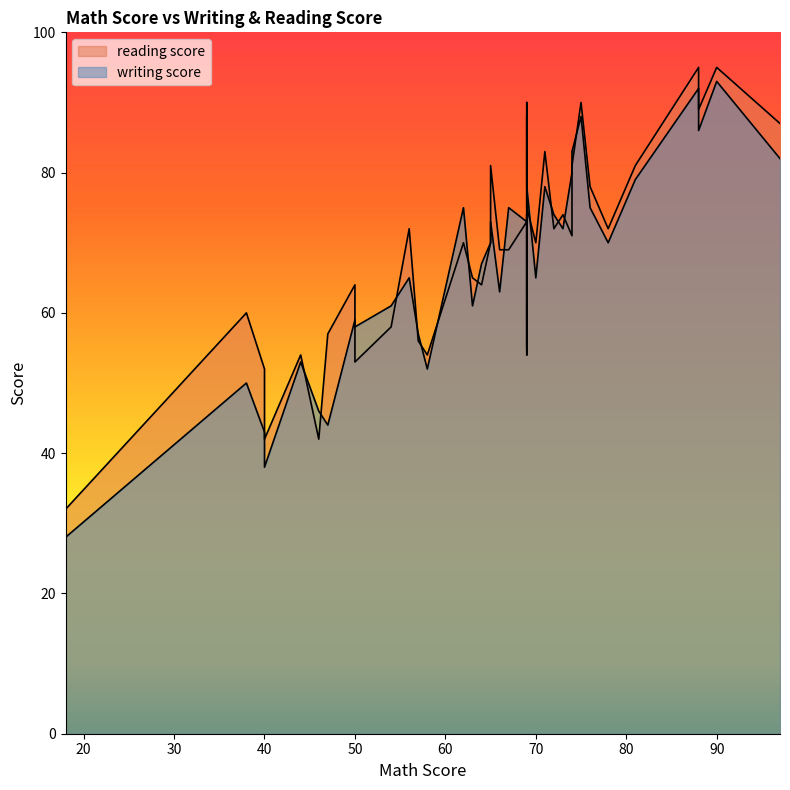

What is the smallest value displayed?

28